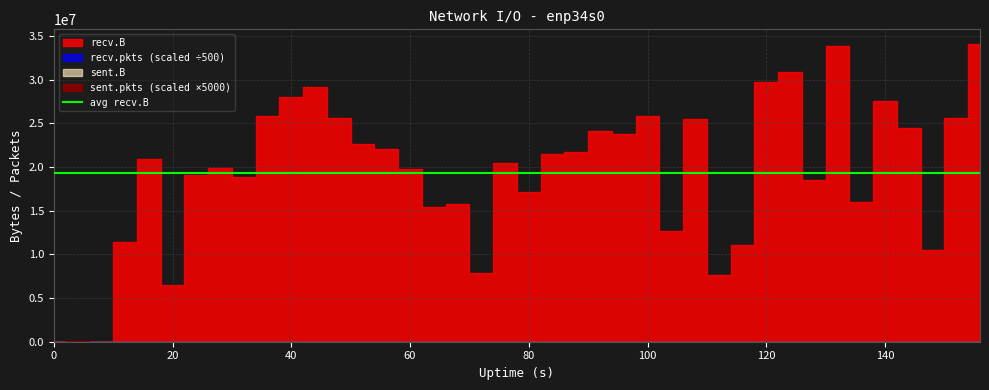

True or false: sent.pkts and sent.B intersect in this chart.

False